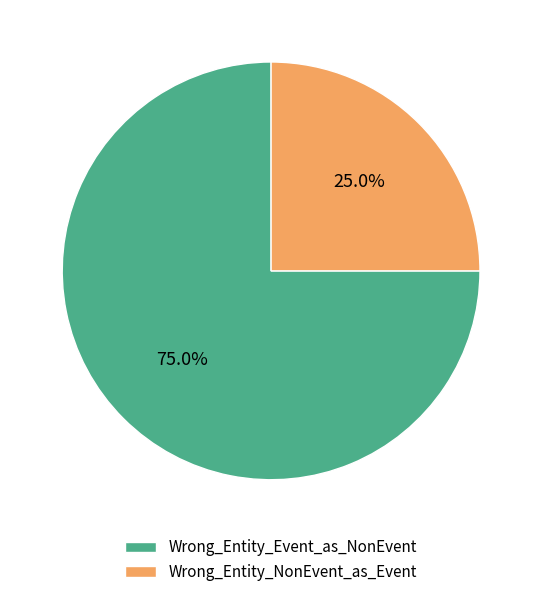

What is the largest slice in the pie chart?

Wrong_Entity_Event_as_NonEvent